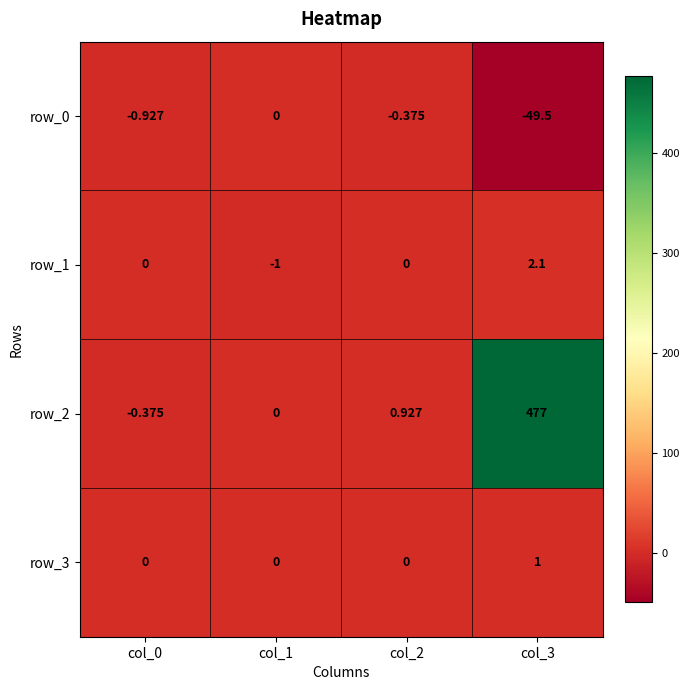

How many negative values does the row_1 series have?

1